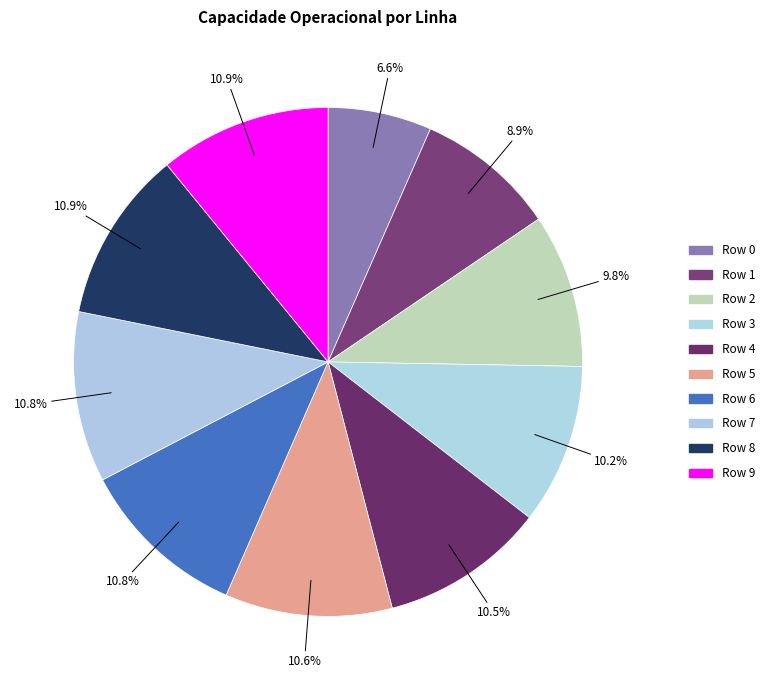

What percentage is the Row 9 slice, to the nearest percent?

11%